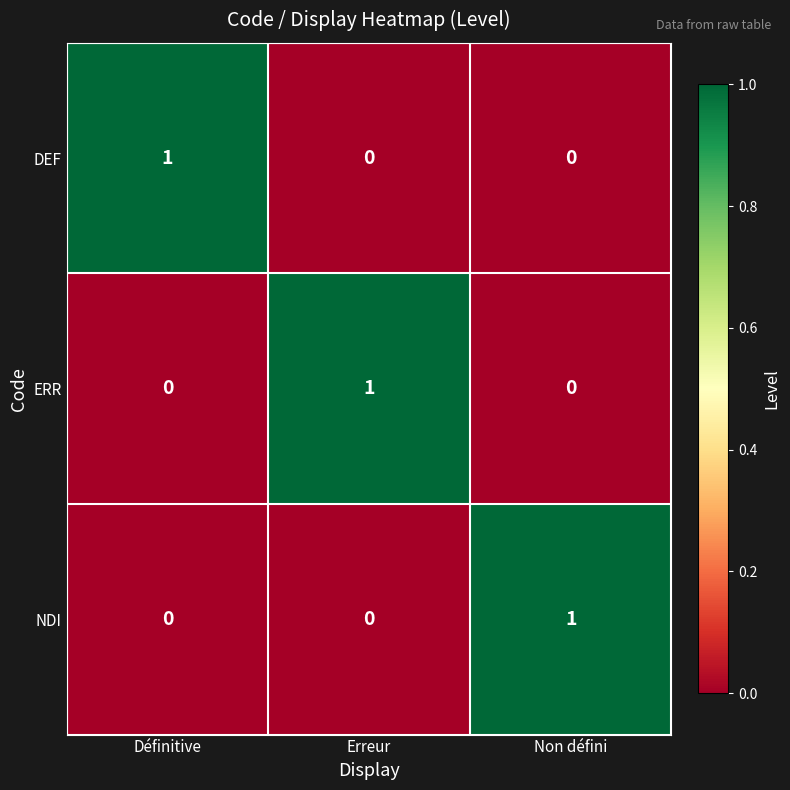

At how many categories does at least one series exceed 0?

3